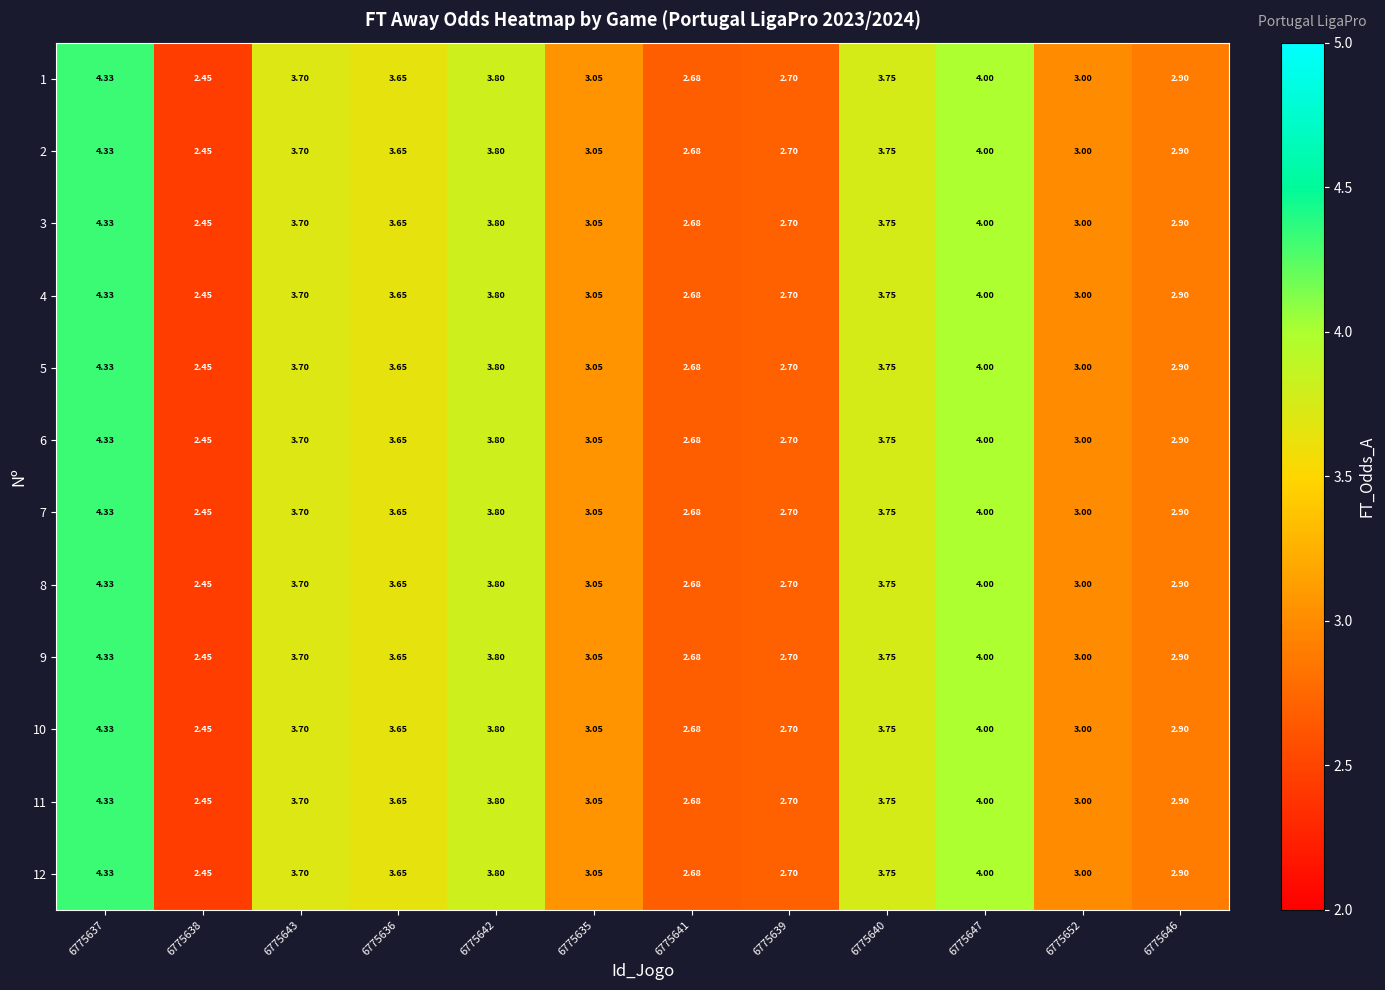

At which category is the sum across all series the highest?

6775637